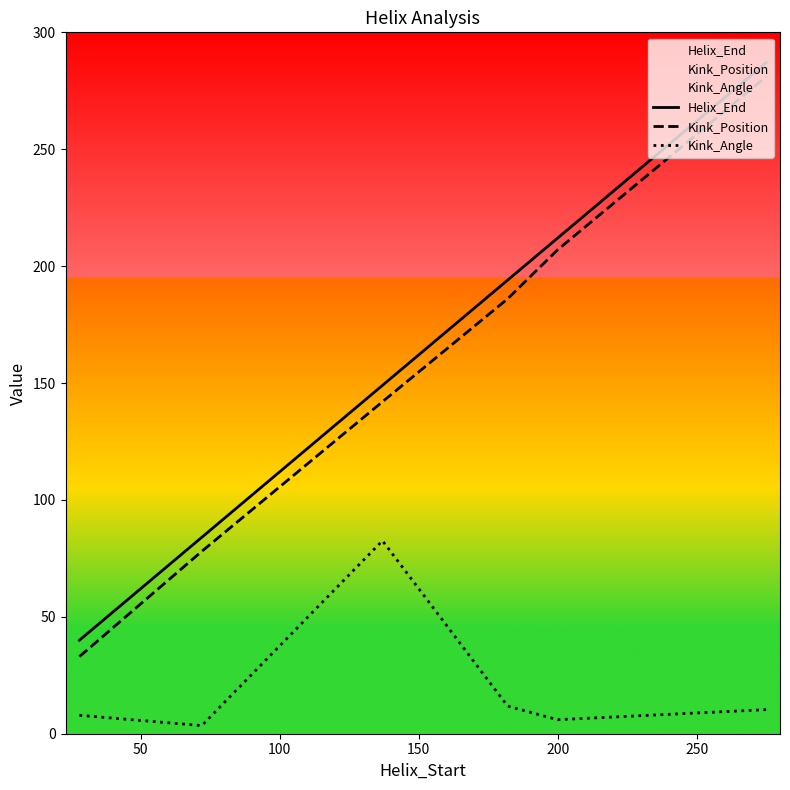

What is the difference between the maximum and minimum values in the Helix_End series?

247.0